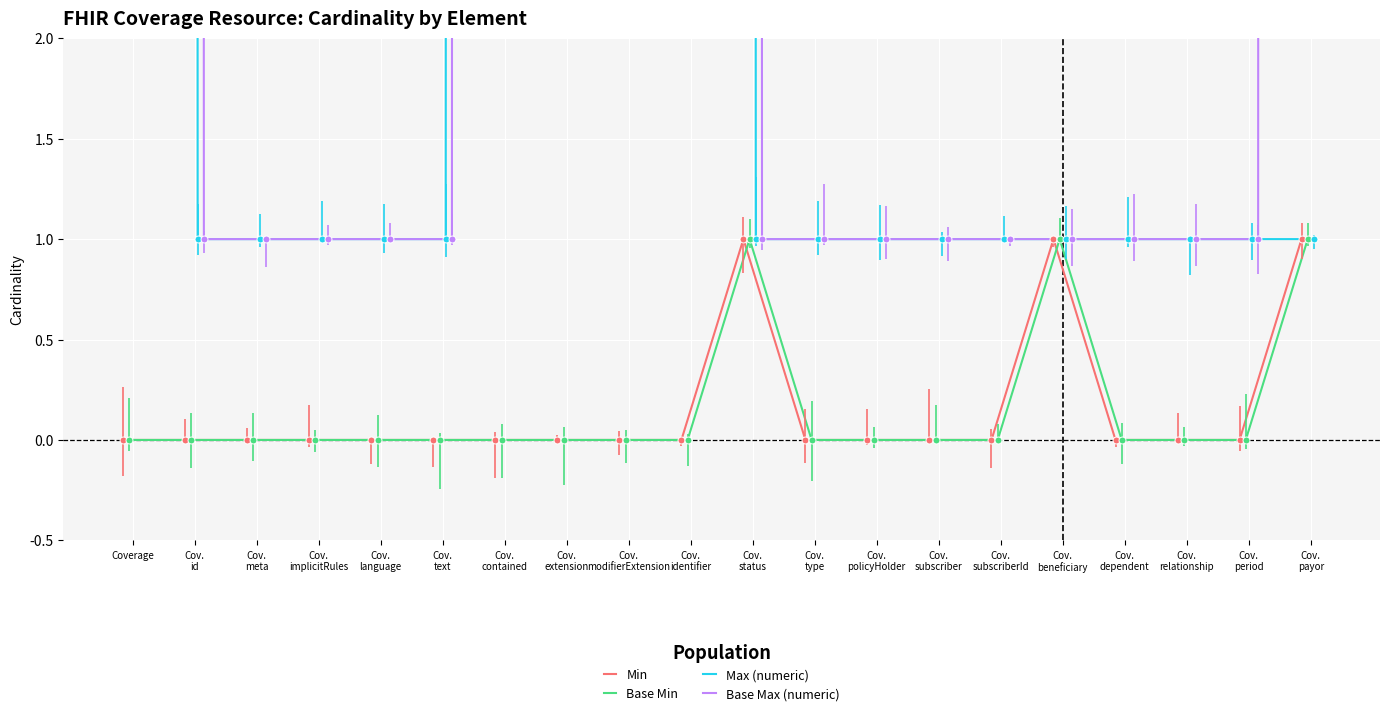

What is the difference between the maximum and minimum values in the Base Min series?

1